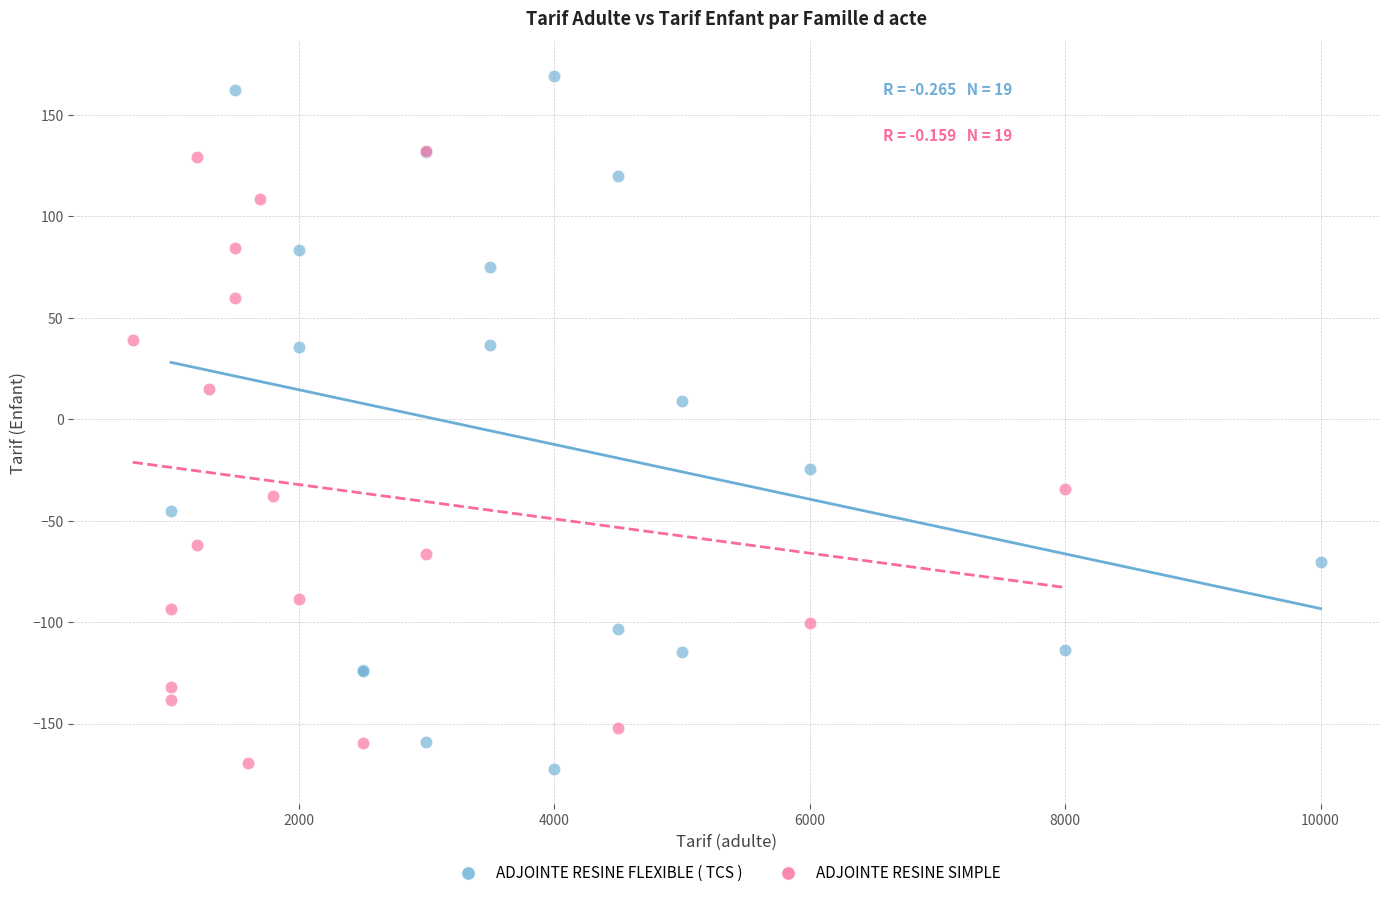

Which series reaches the maximum Y coordinate?

ADJOINTE RESINE FLEXIBLE ( TCS )